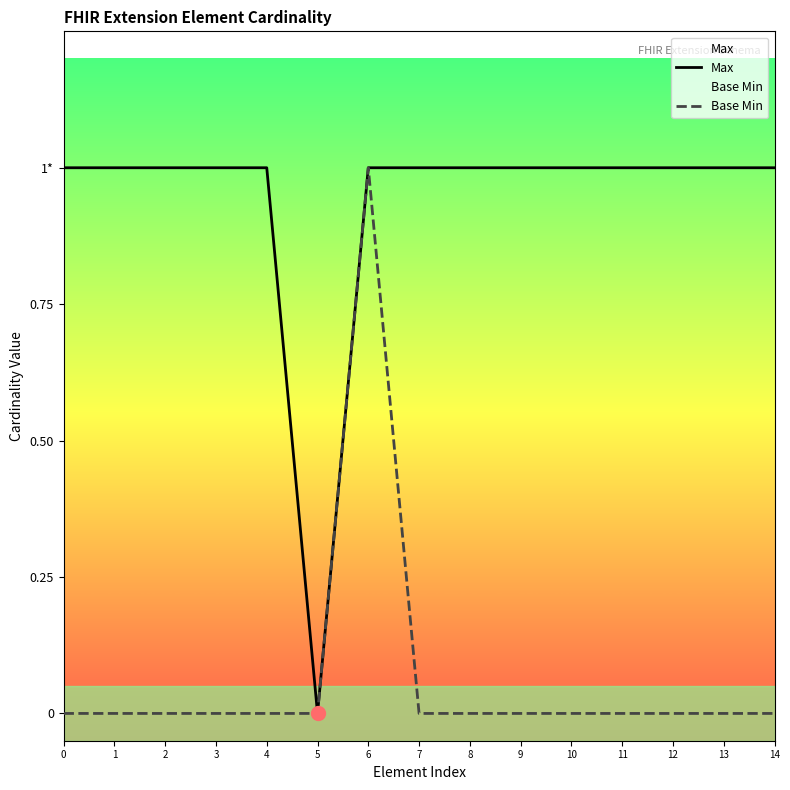

What is the value of the Max point at the 4th from the left?

1